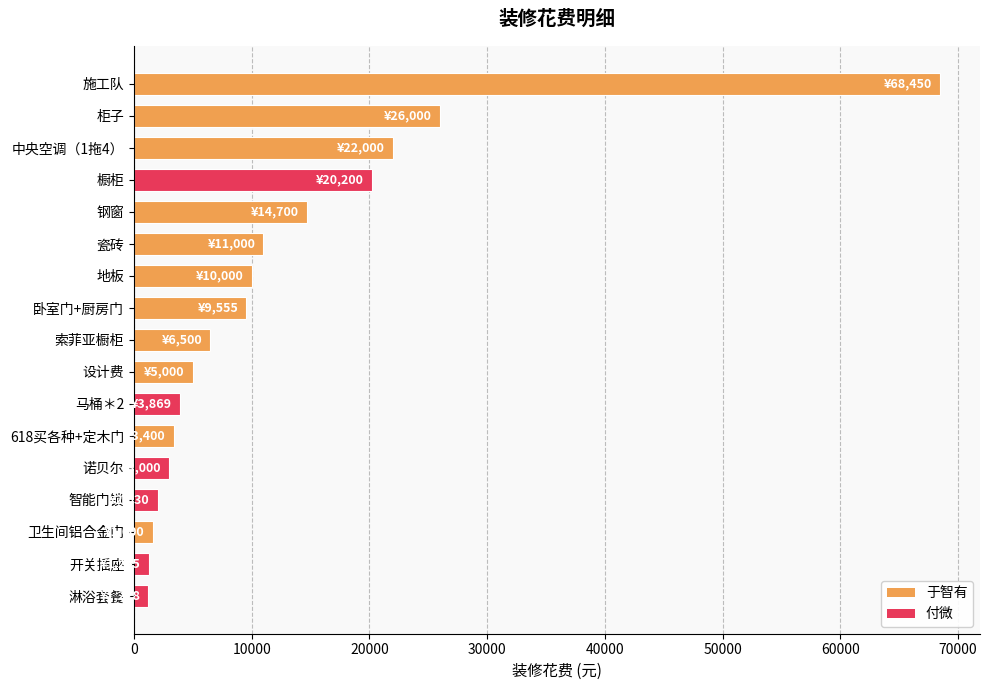

What is the difference between the second highest and minimum values?

24772